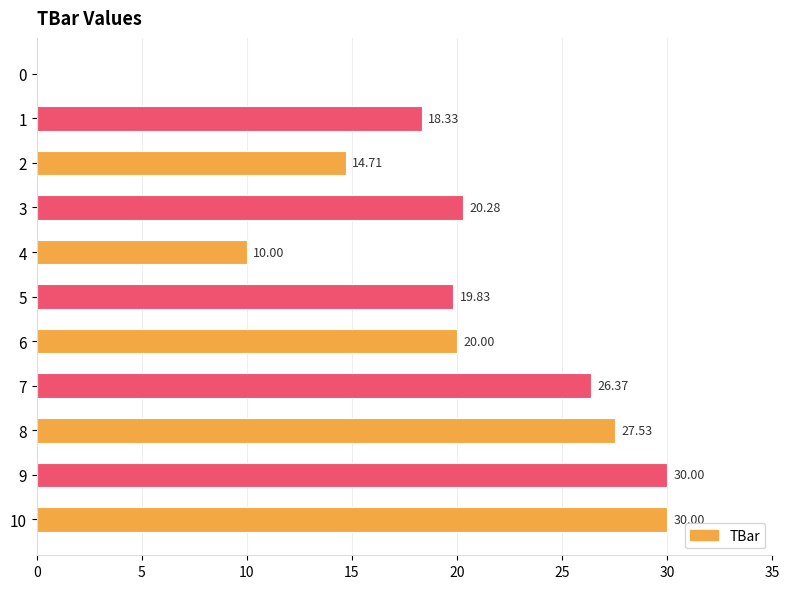

Does the chart contain stacked bars?

No